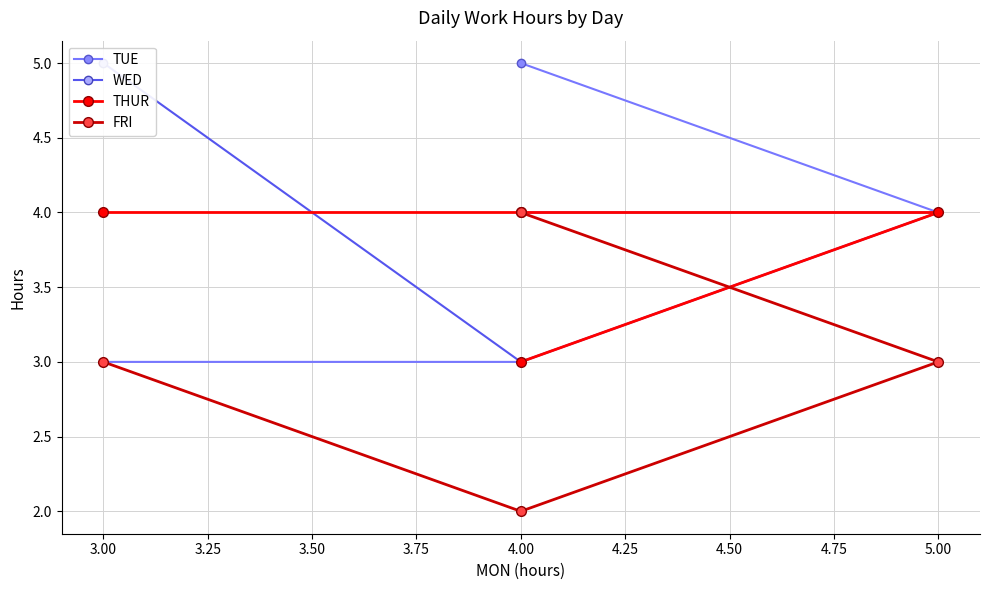

True or false: WED and FRI cross at least once.

False